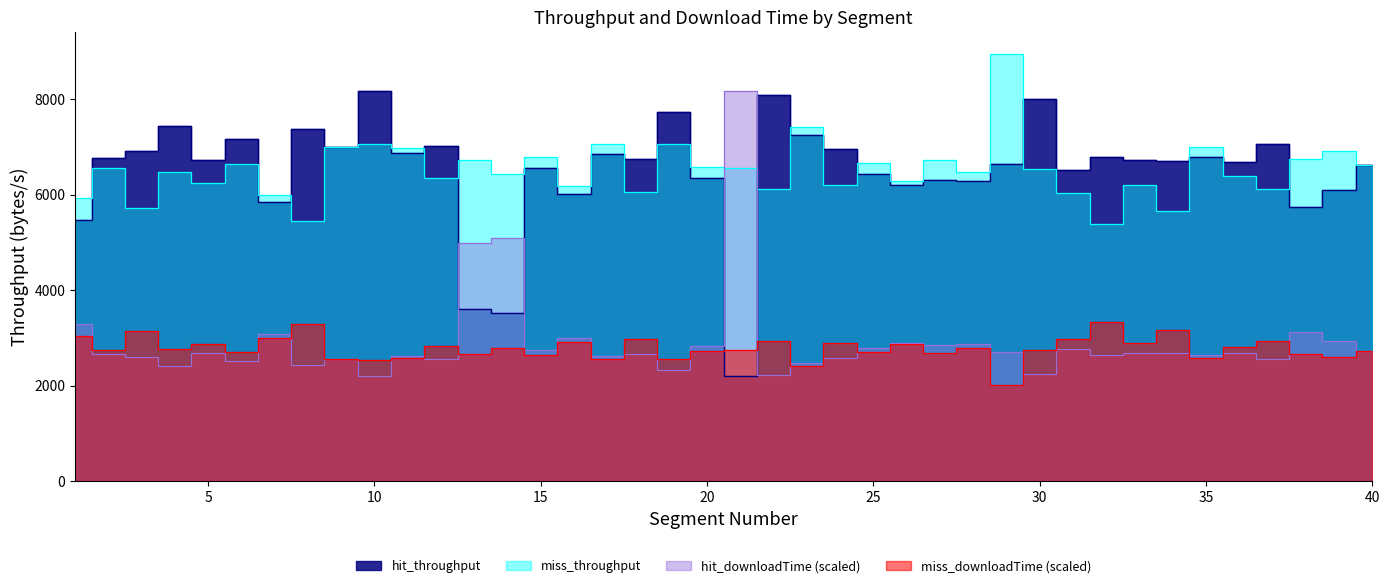

List the labels in order of miss_downloadTime value, largest first.

32, 8, 34, 3, 1, 7, 31, 18, 22, 37, 16, 24, 33, 5, 26, 12, 36, 14, 28, 4, 30, 21, 2, 20, 40, 6, 25, 27, 13, 38, 15, 39, 11, 35, 9, 19, 17, 10, 23, 29